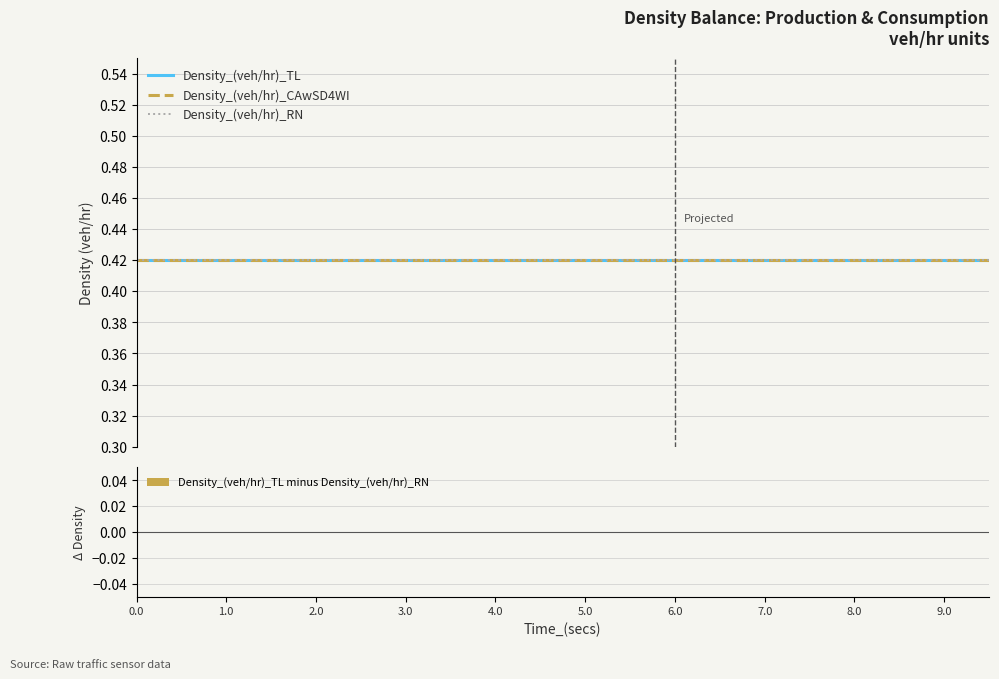

Count the number of categories in the chart.

20